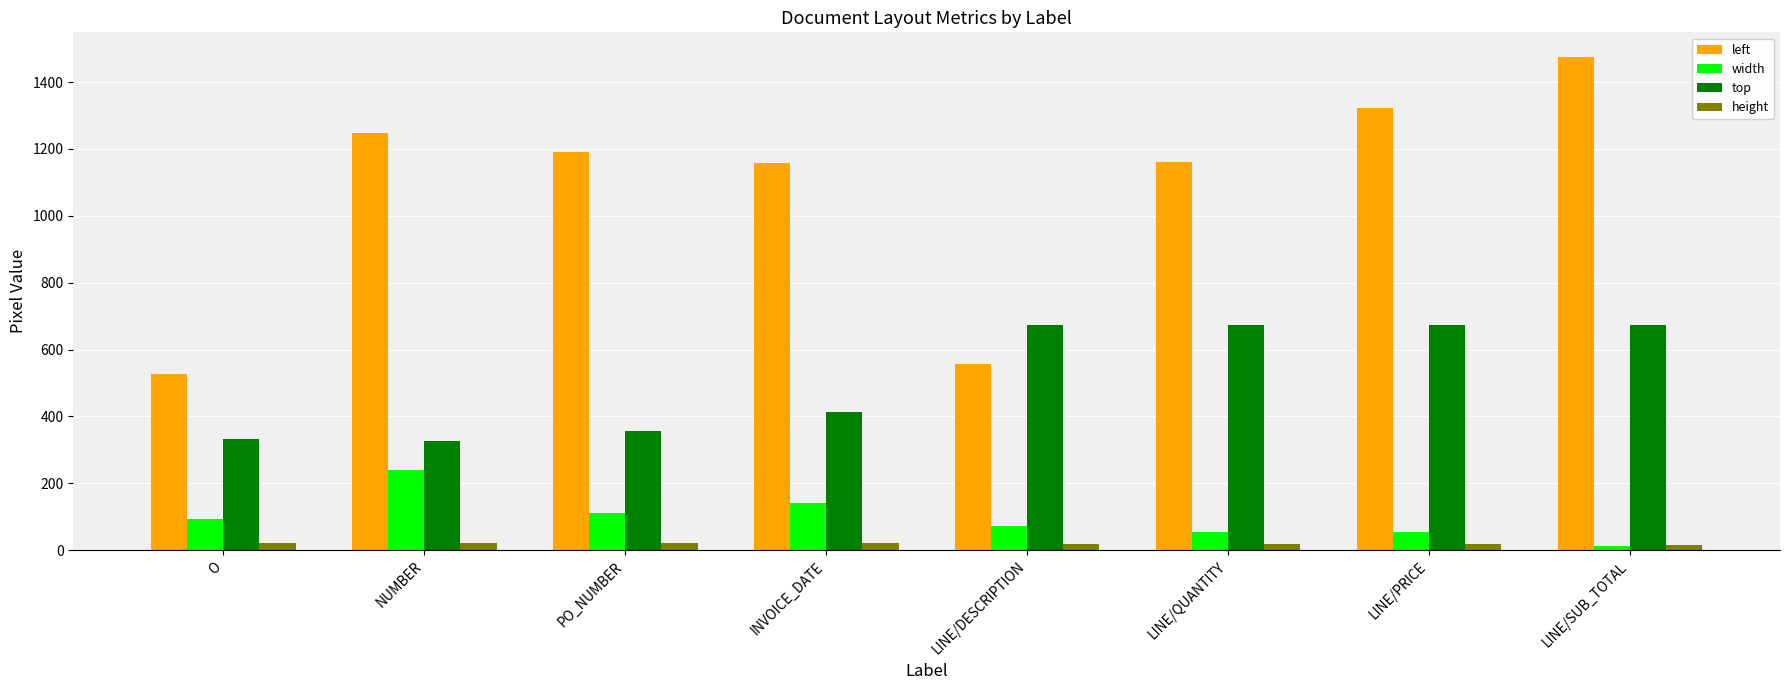

At how many categories does at least one series exceed 945?

6